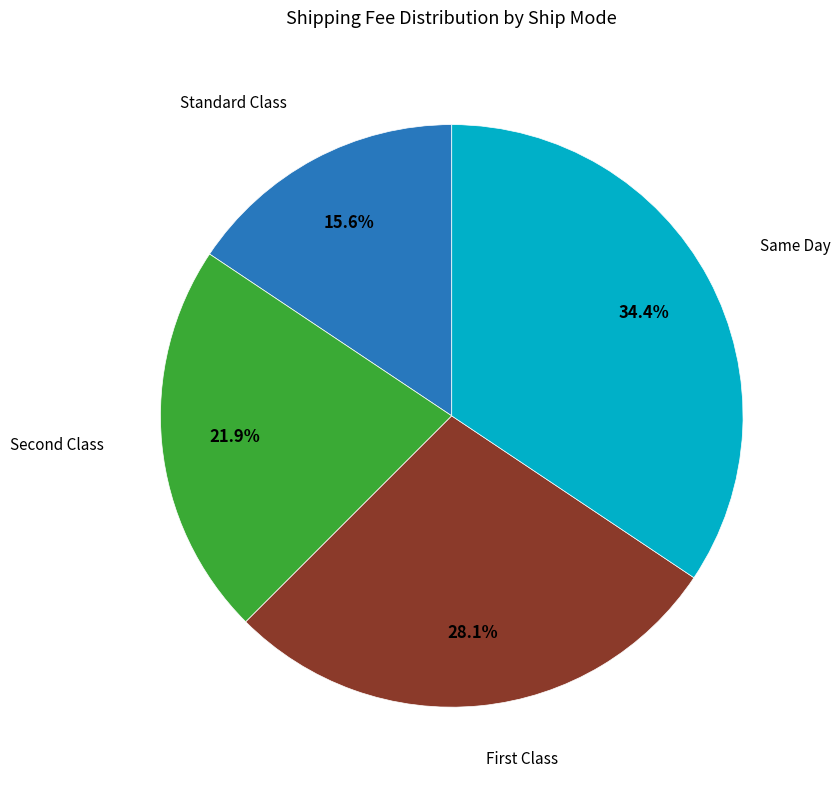

How many segments does this pie chart have?

4